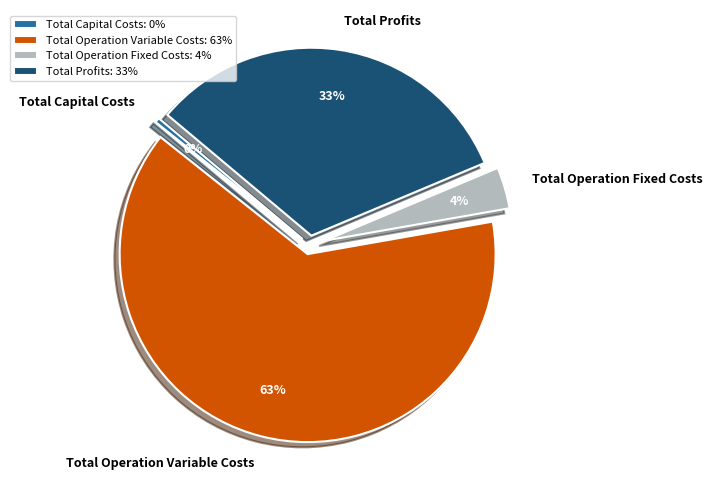

Combined, do Total Capital Costs and Total Operation Variable Costs account for over 50%?

Yes